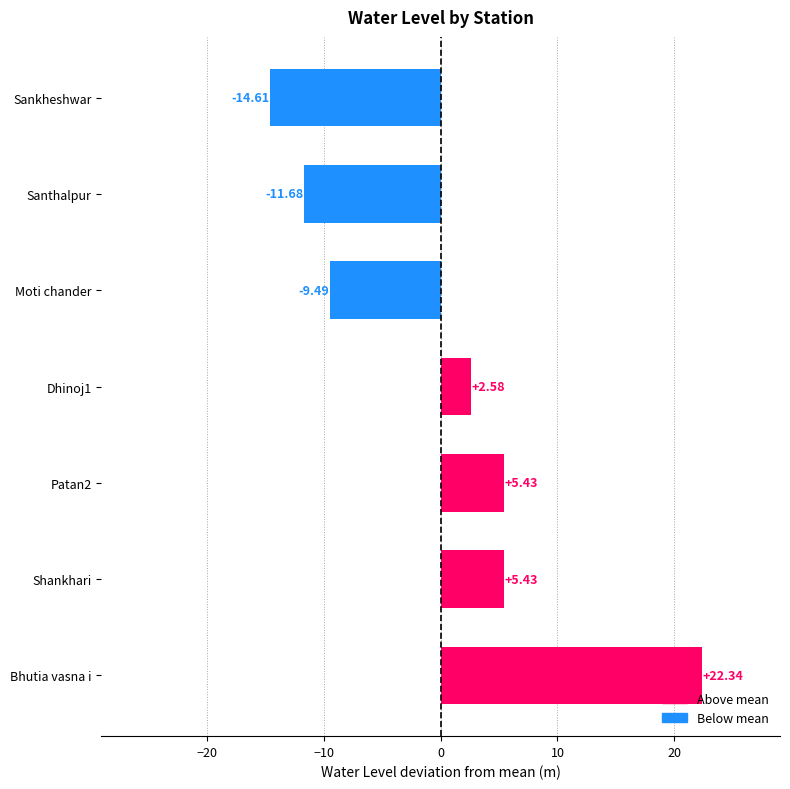

What is the sum of the values at Bhutia vasna i and Patan2?

27.8